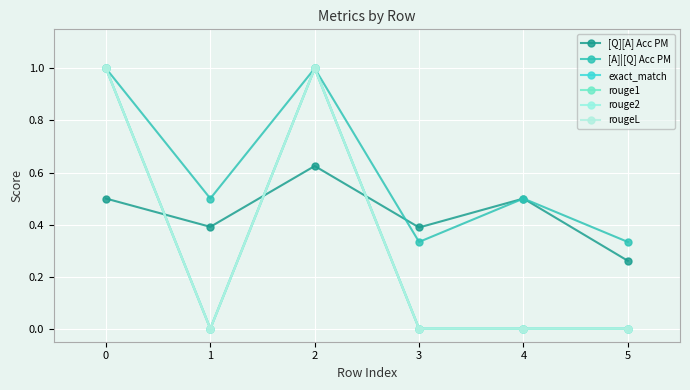

Which category has the lowest value across all series?

1